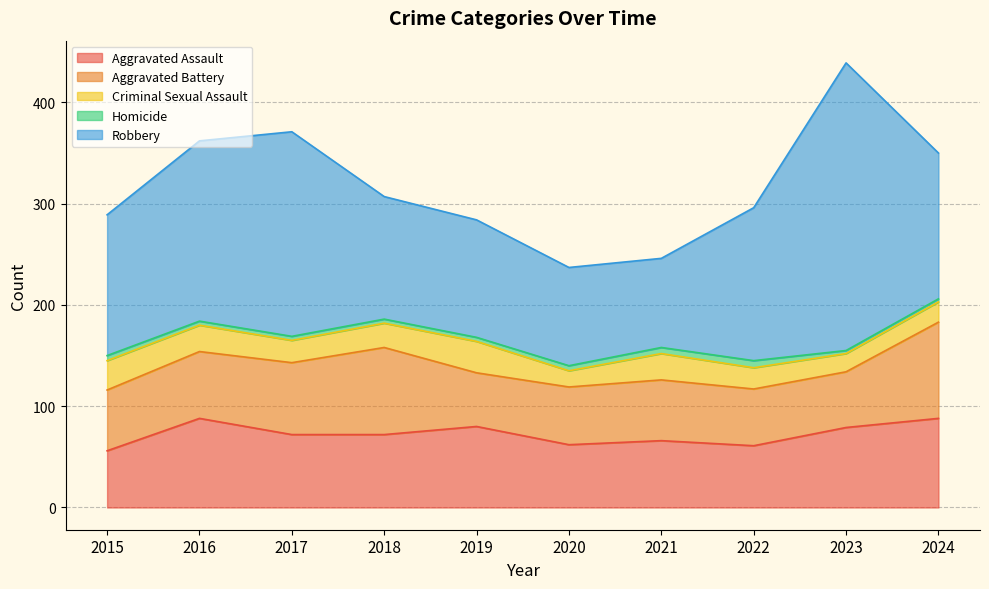

At which category is the sum across all series the highest?

2023